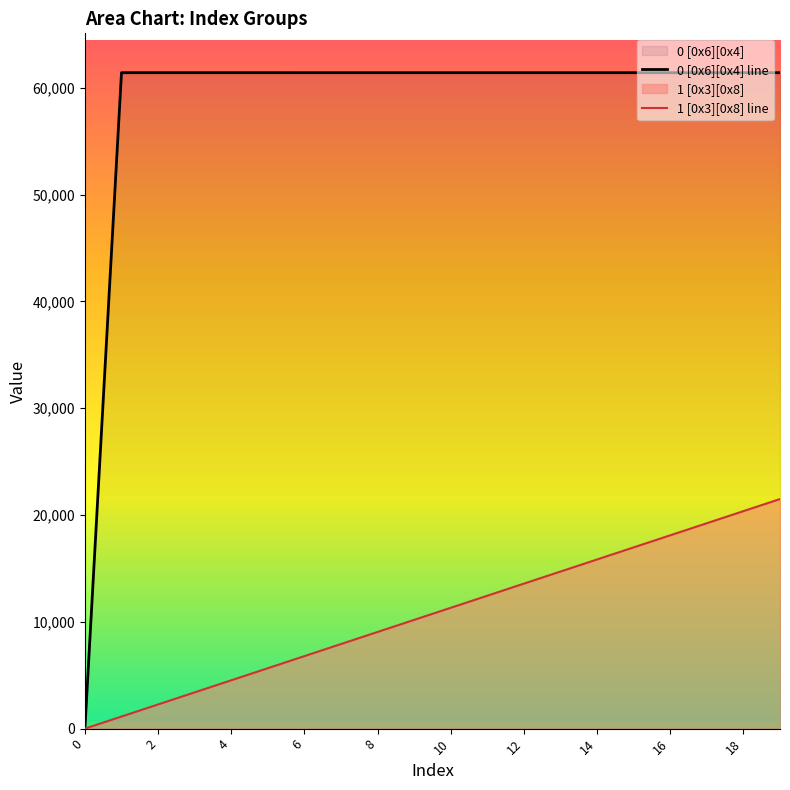

What is the approximate value of 1 [0x3][0x8] line at 19?

21494.2